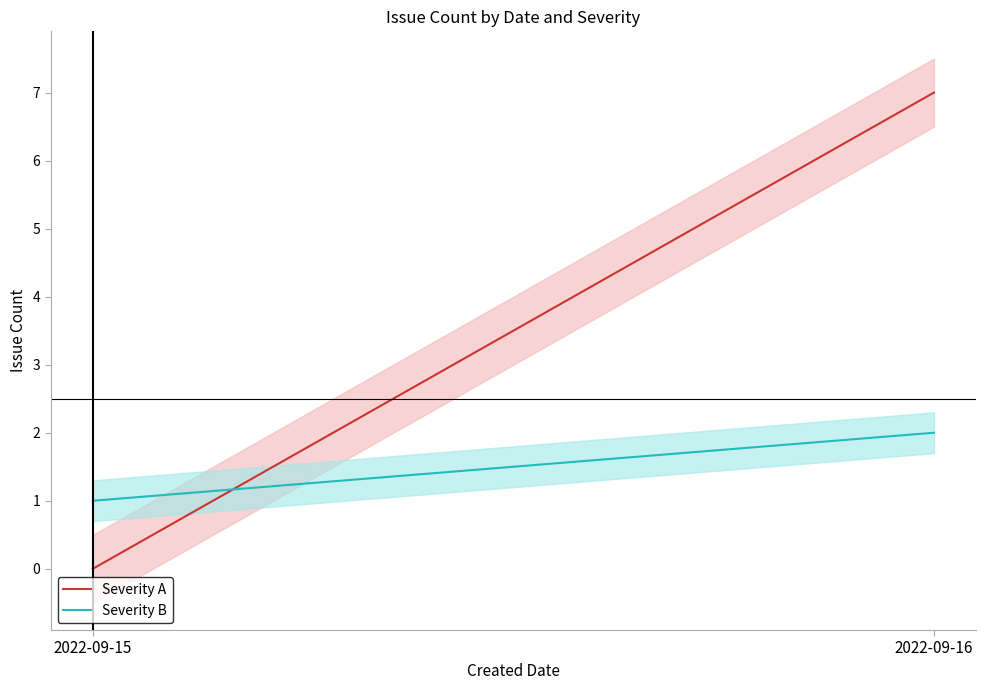

What is the value of the Severity B point at the 1st from the left?

1